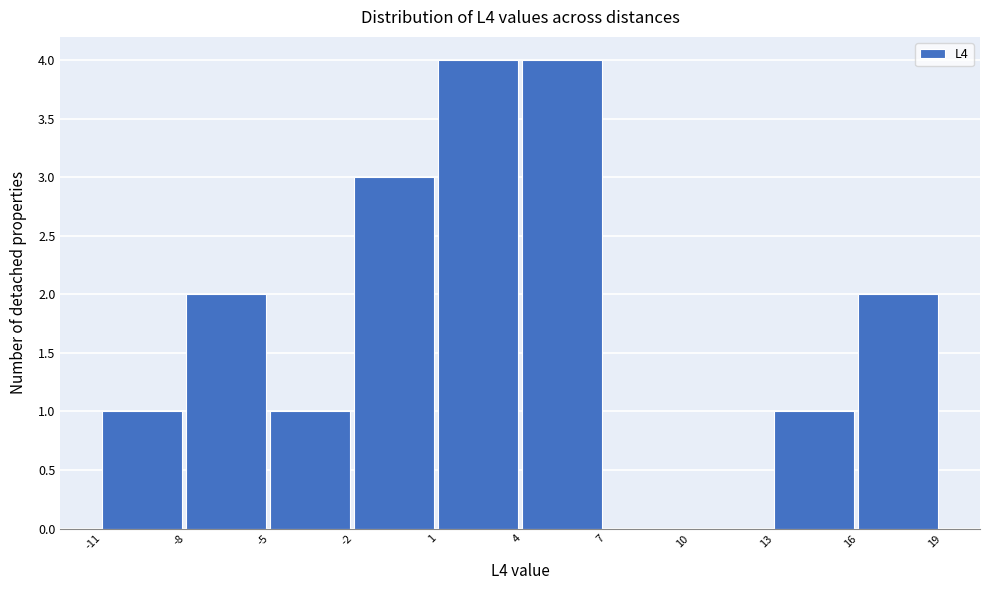

Reading left to right, transcribe this chart: for each bar, give the range it covers on the x-axis and its height. The values are not printed on the chart, so give them approximately, as read against the axis.

-11 to -8: 1
-8 to -5: 2
-5 to -2: 1
-2 to 1: 3
1 to 4: 4
4 to 7: 4
7 to 10: 0
10 to 13: 0
13 to 16: 1
16 to 19: 2